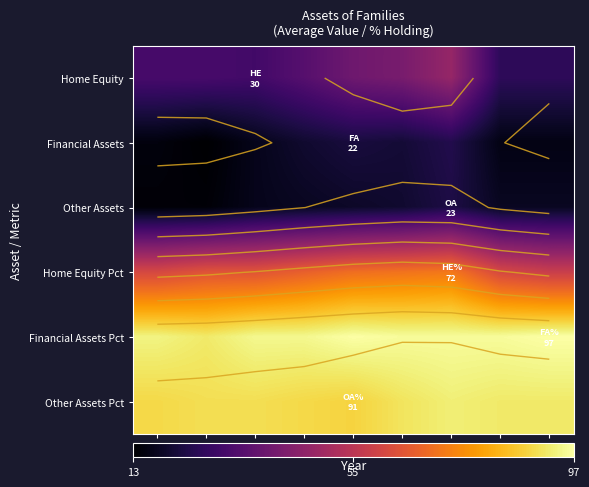

At which category does the chart reach its peak across all series?

2001